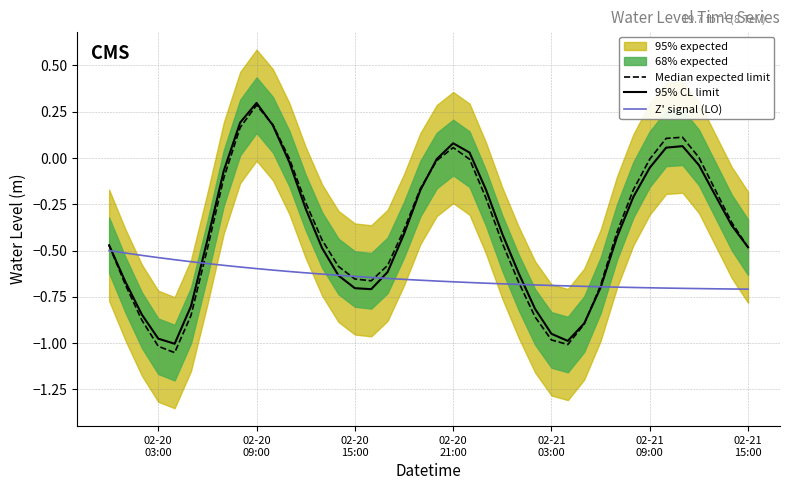

True or false: Median expected limit and 95% CL limit cross at least once.

True